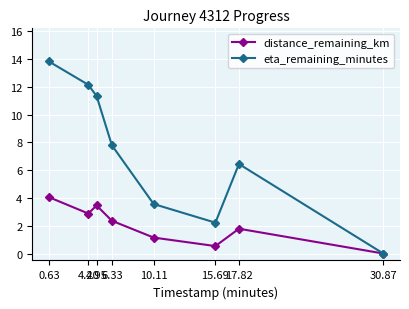

What is the difference between the highest and lowest values at 17.82?

4.7